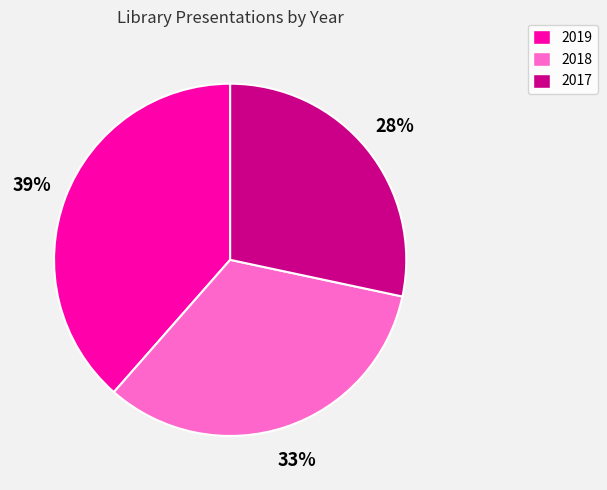

Which slice is the smallest?

2017